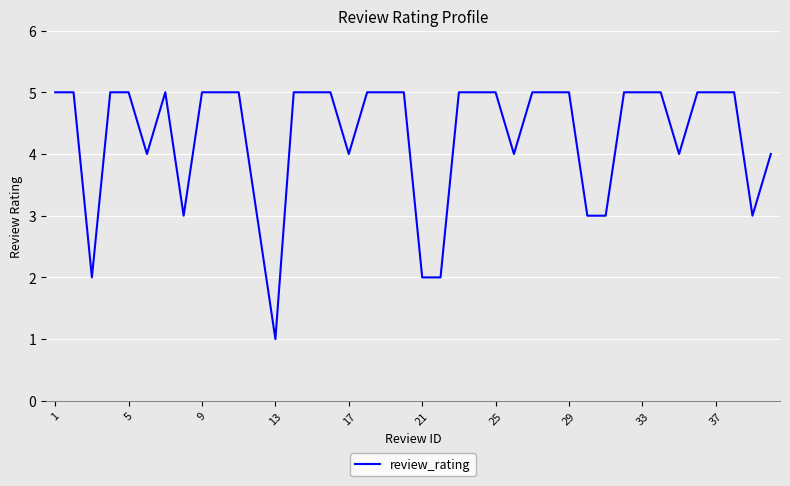

What is the greatest value displayed?

5